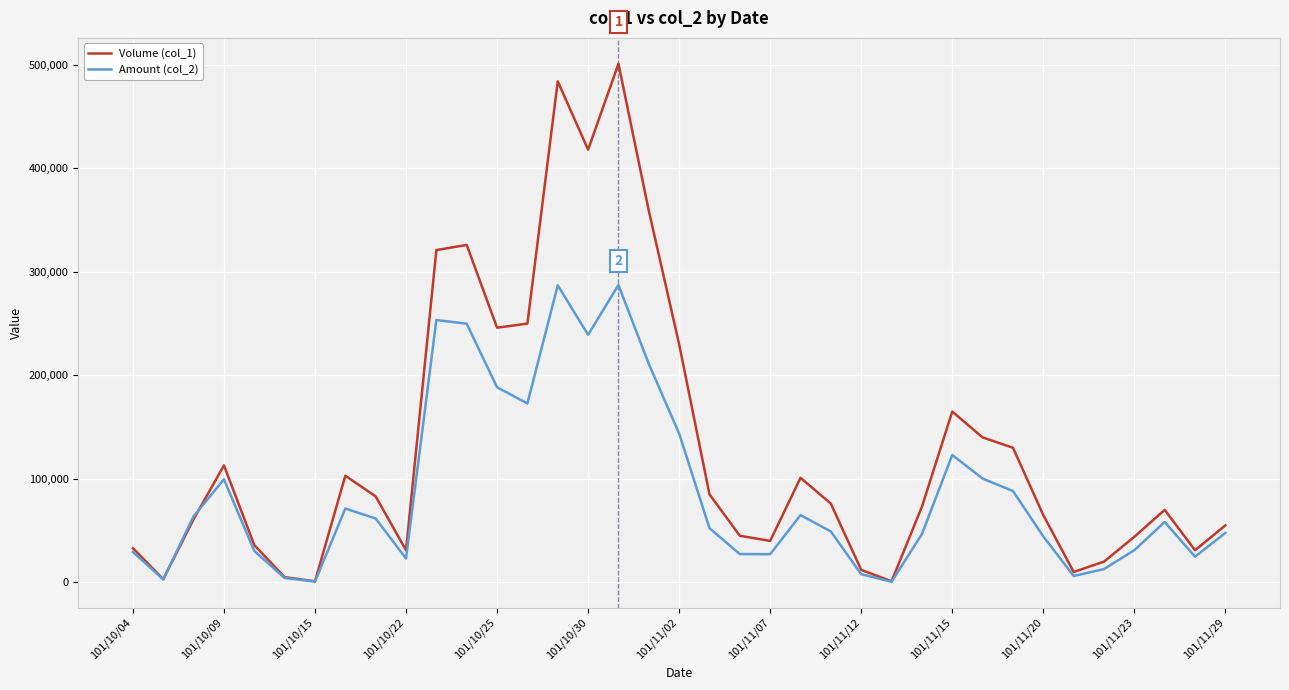

What is the greatest value displayed?

501000